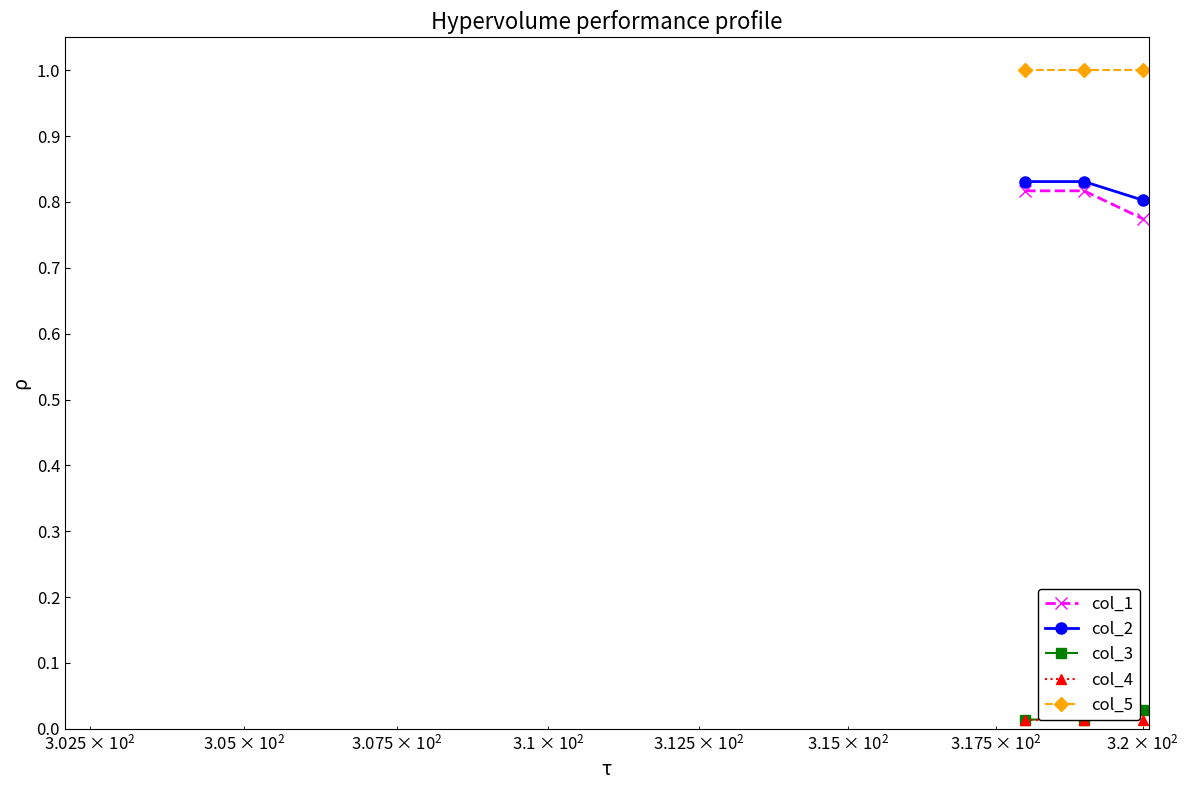

What is the value of the col_5 point at the 1st from the left?

1.0